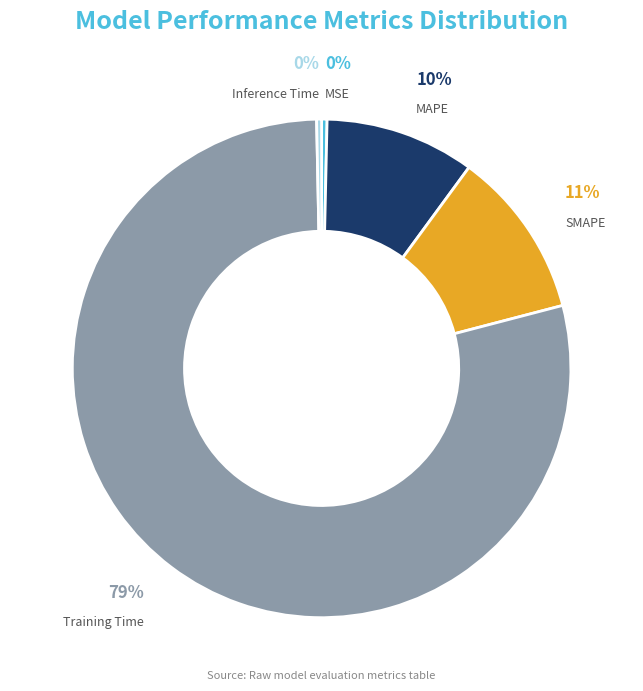

Is the sum of Inference Time and Training Time greater than half?

Yes